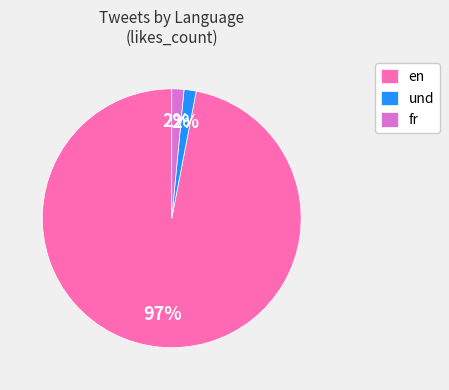

Do fr and en together represent more than half of the pie?

Yes